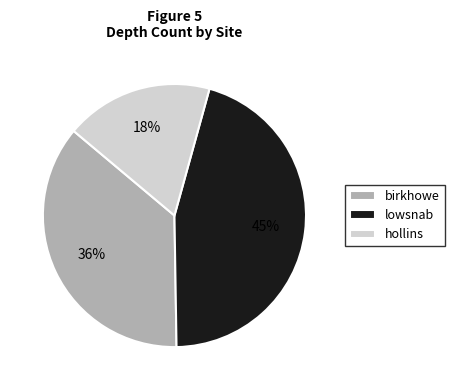

To the nearest percent, what is the combined percentage of birkhowe and hollins?

55%